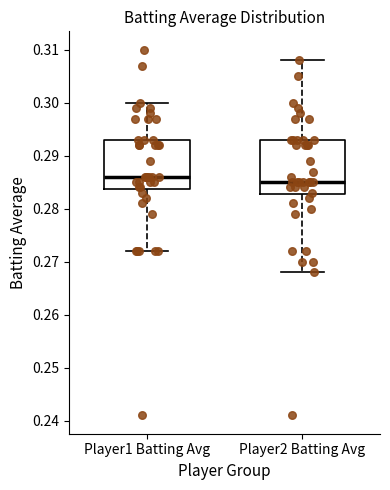

Which box's median line is the lowest?

Player2 Batting Avg